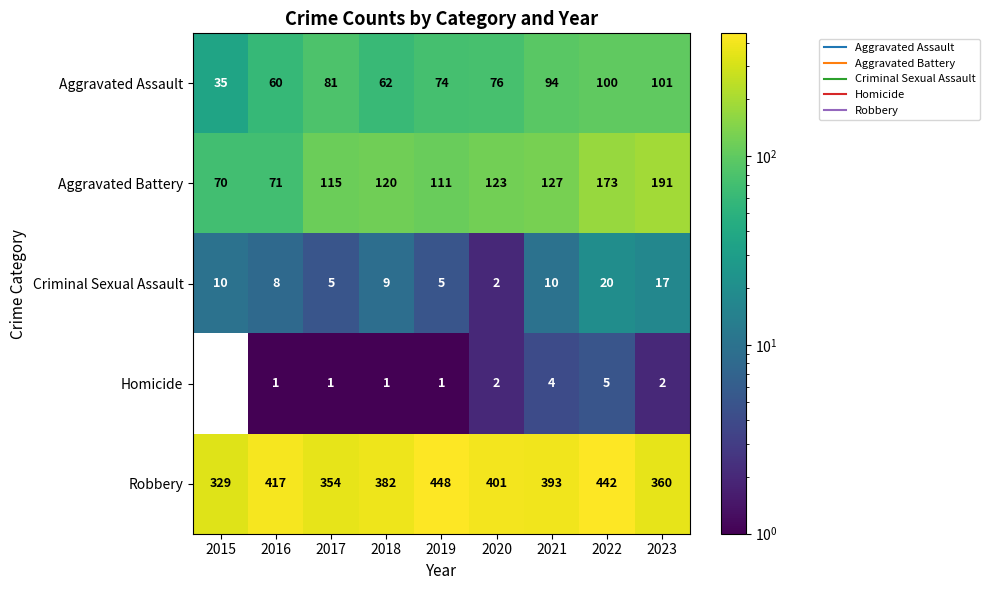

The value of Aggravated Battery at 2019 is 179. True or false?

False